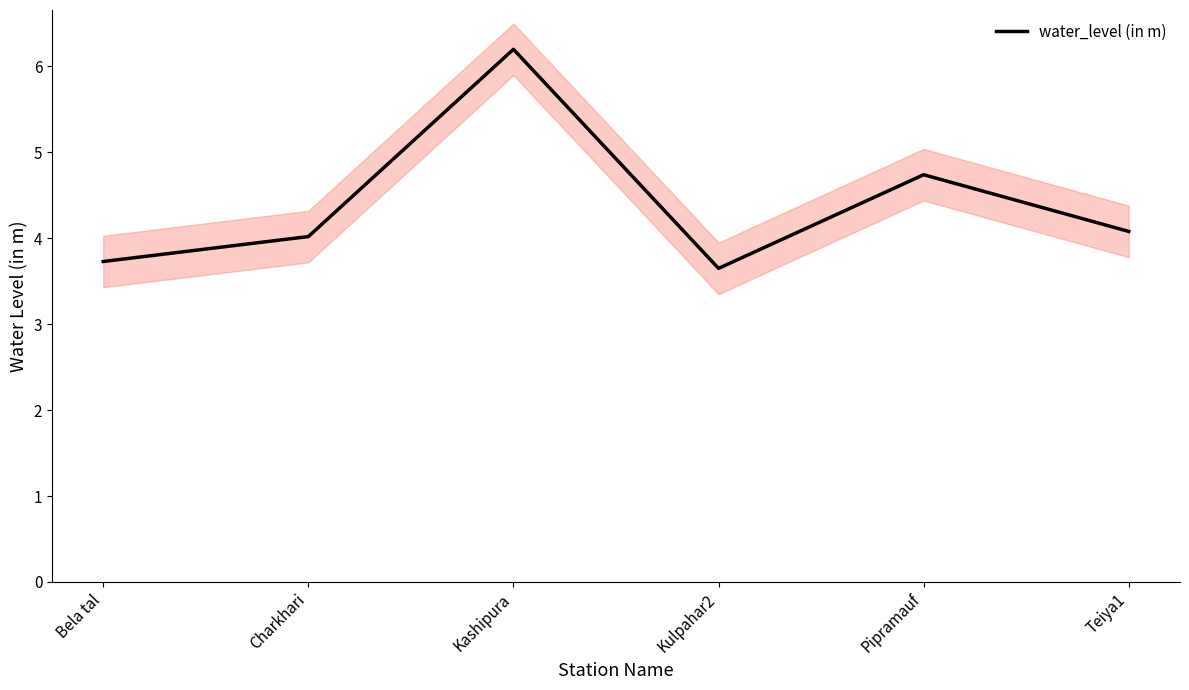

How many lines are shown in the chart?

1